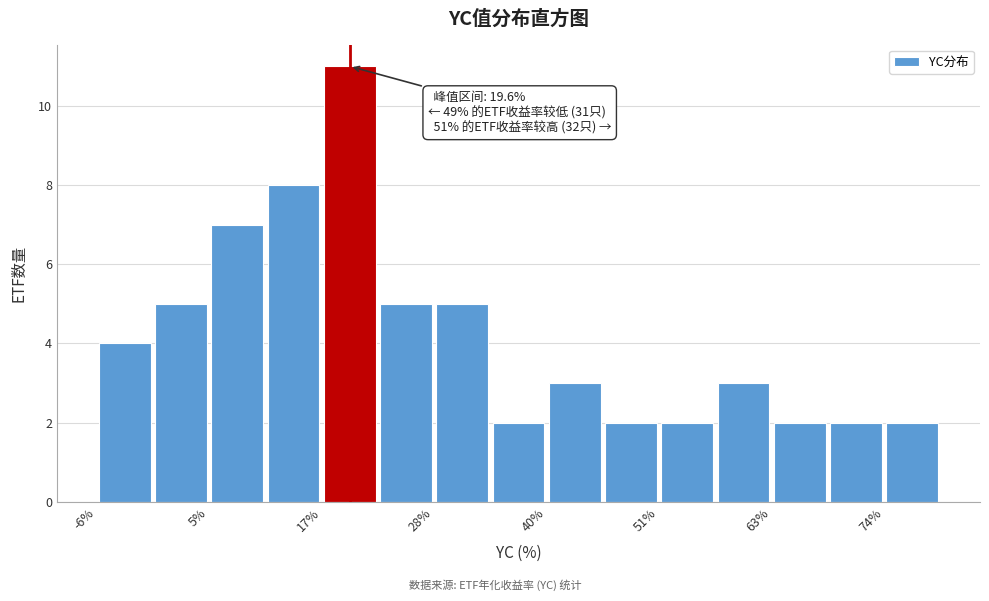

Around what value on the x-axis is the tallest bar? Give the approximate position of its centre, as read against the axis.

20